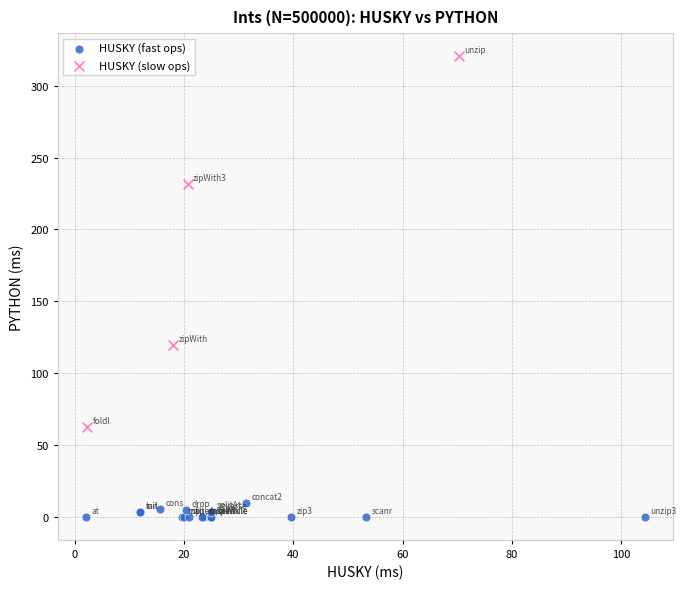

Which series reaches the maximum Y coordinate?

HUSKY (slow ops)